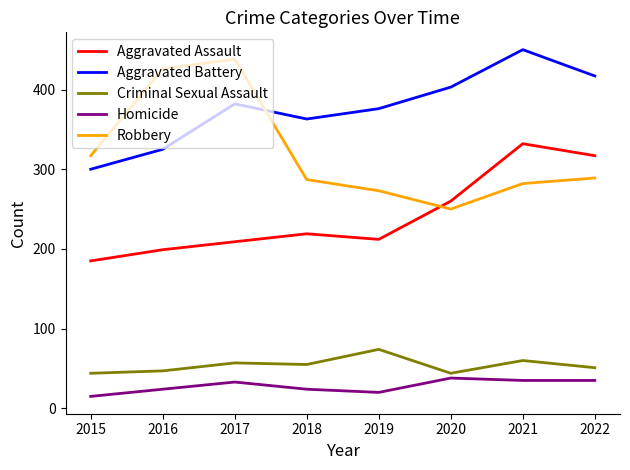

True or false: Aggravated Battery and Homicide cross at least once.

False